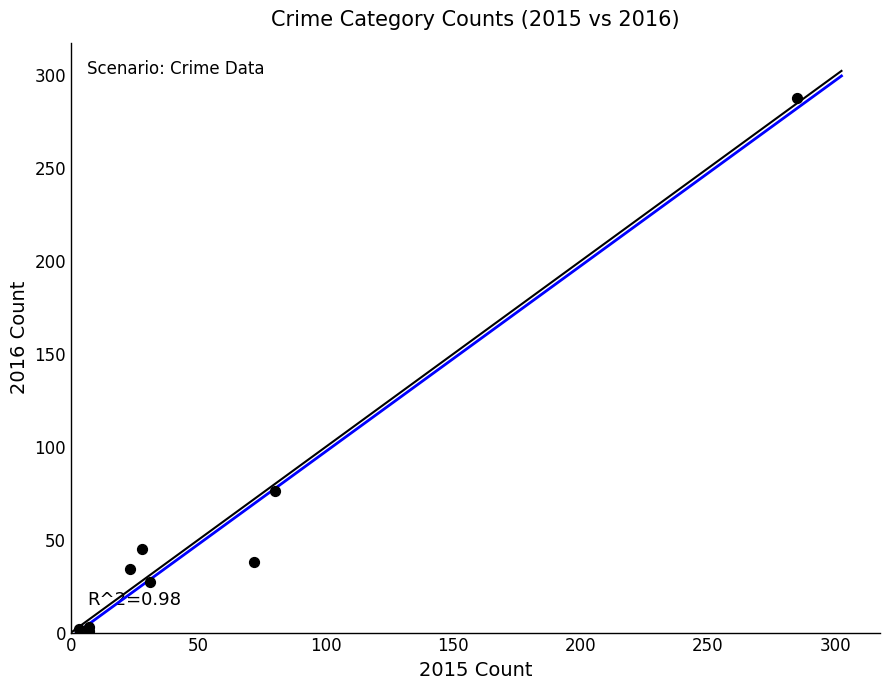

What Y value in the scatter plot is closest to 144?

76